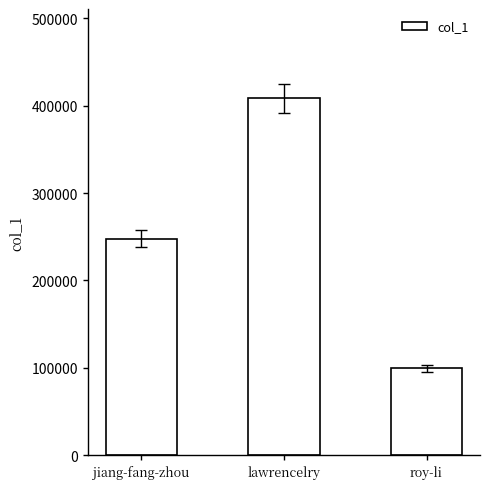

How many categories are shown in the chart?

3